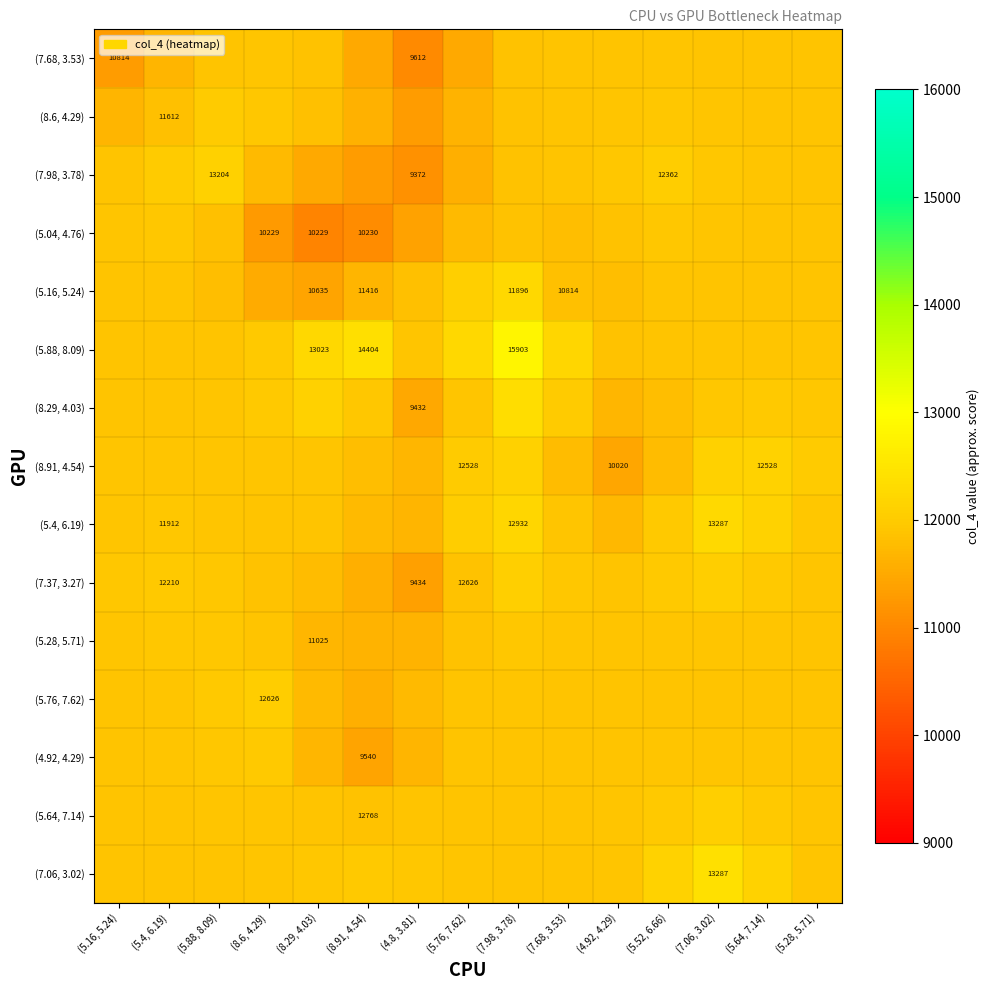

Where is (4.92, 4.29) nearest to the value 11680?

(4.8, 3.81)